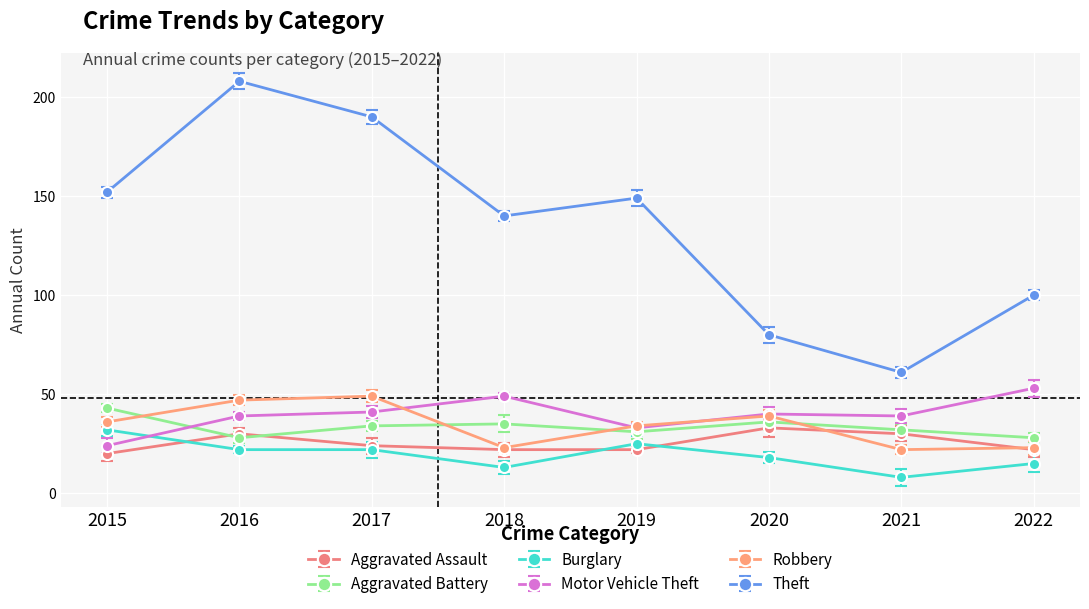

At which category is the sum across all series the highest?

2016